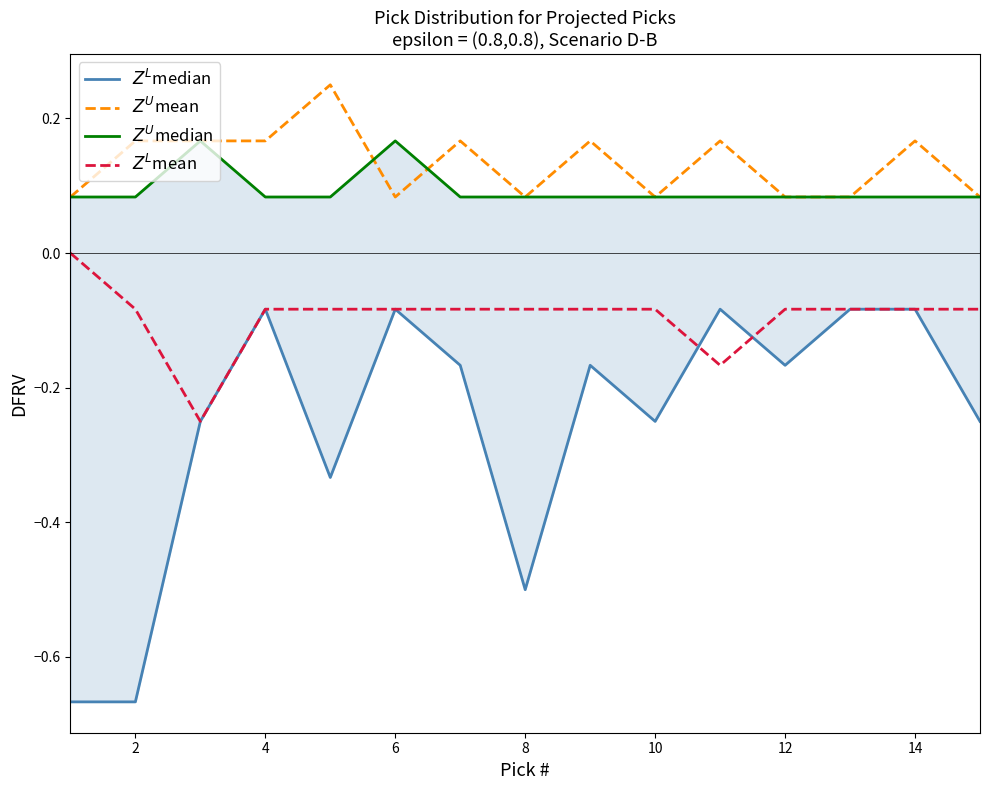

Is it true that $Z^U$median equals 0.1 at 16?

False